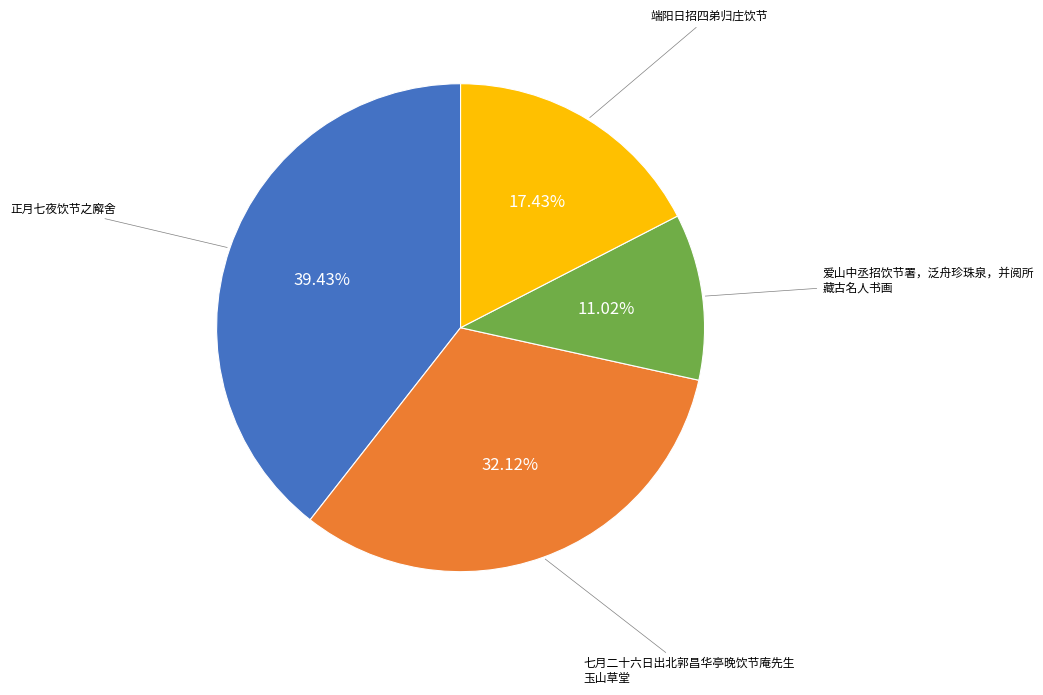

Is there any slice that represents more than half of the pie?

No